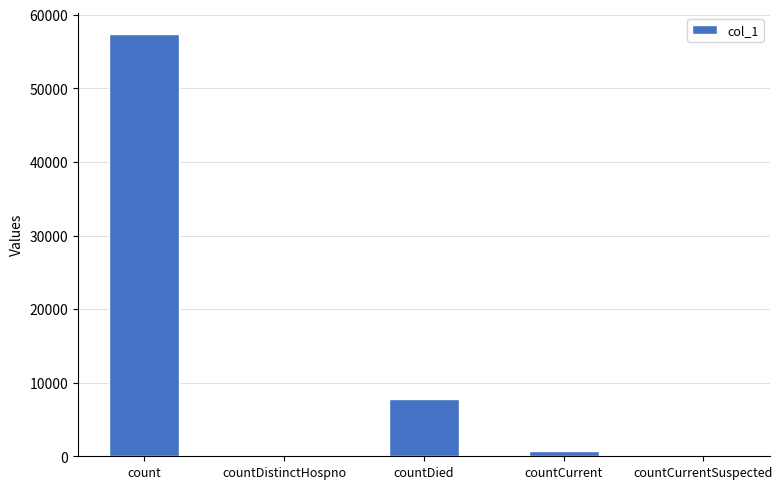

Reading left to right, extract all data points from this chart.

count=57410	countDistinctHospno=0	countDied=7728	countCurrent=769	countCurrentSuspected=0